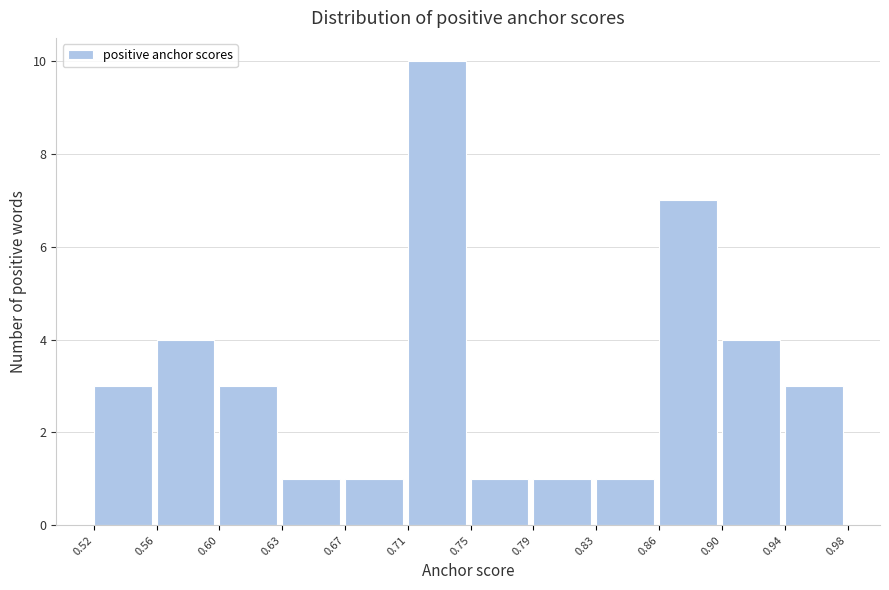

Which range on the x-axis has the tallest bar?

0.71 to 0.75